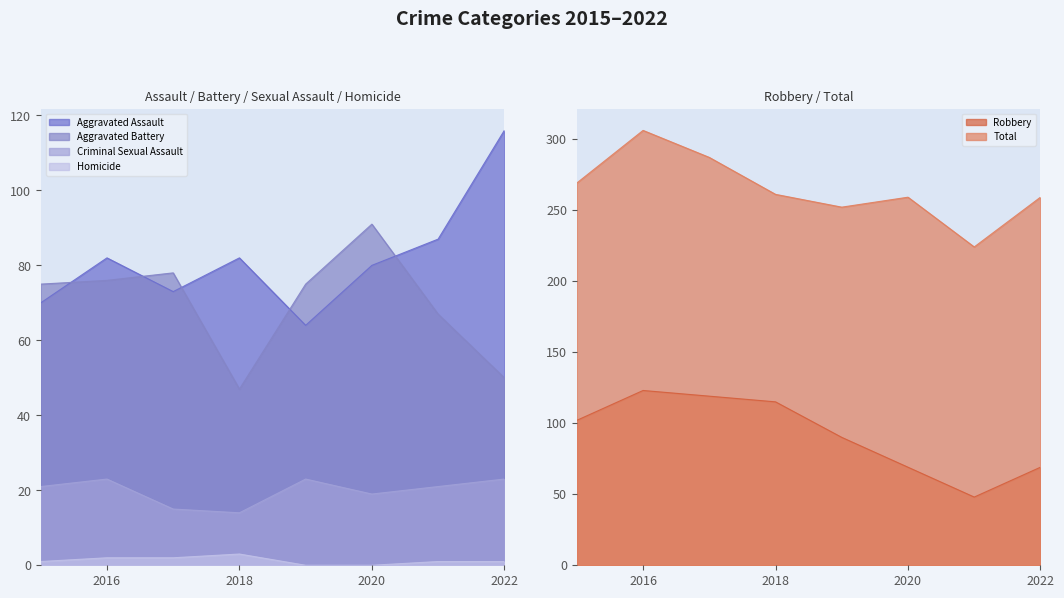

True or false: Criminal Sexual Assault and Aggravated Assault cross at least once.

False